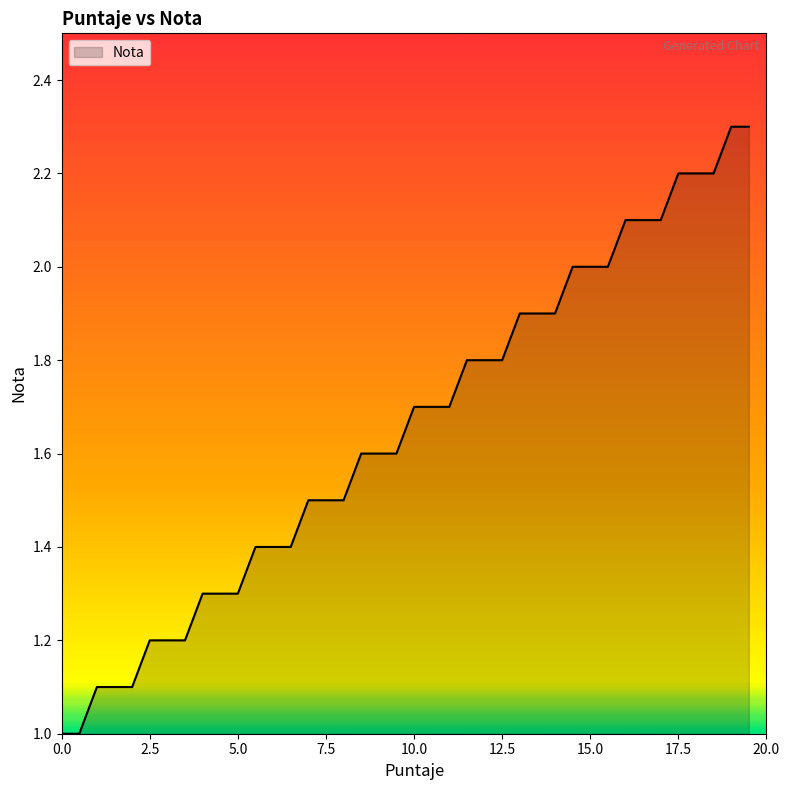

What is the difference between the maximum and minimum values?

1.3